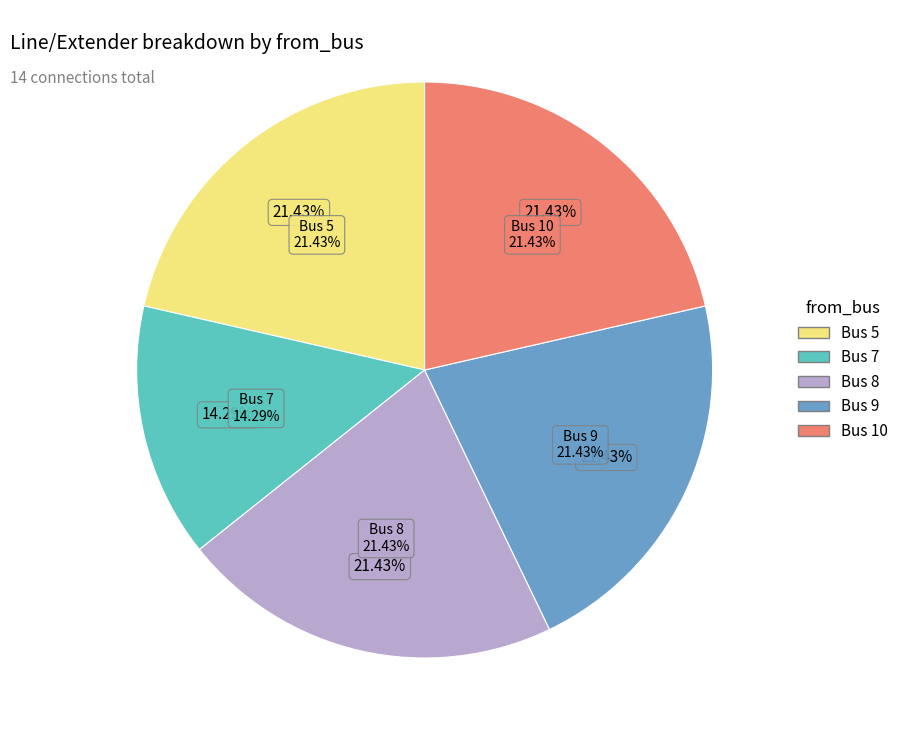

Count the number of slices in the pie.

5